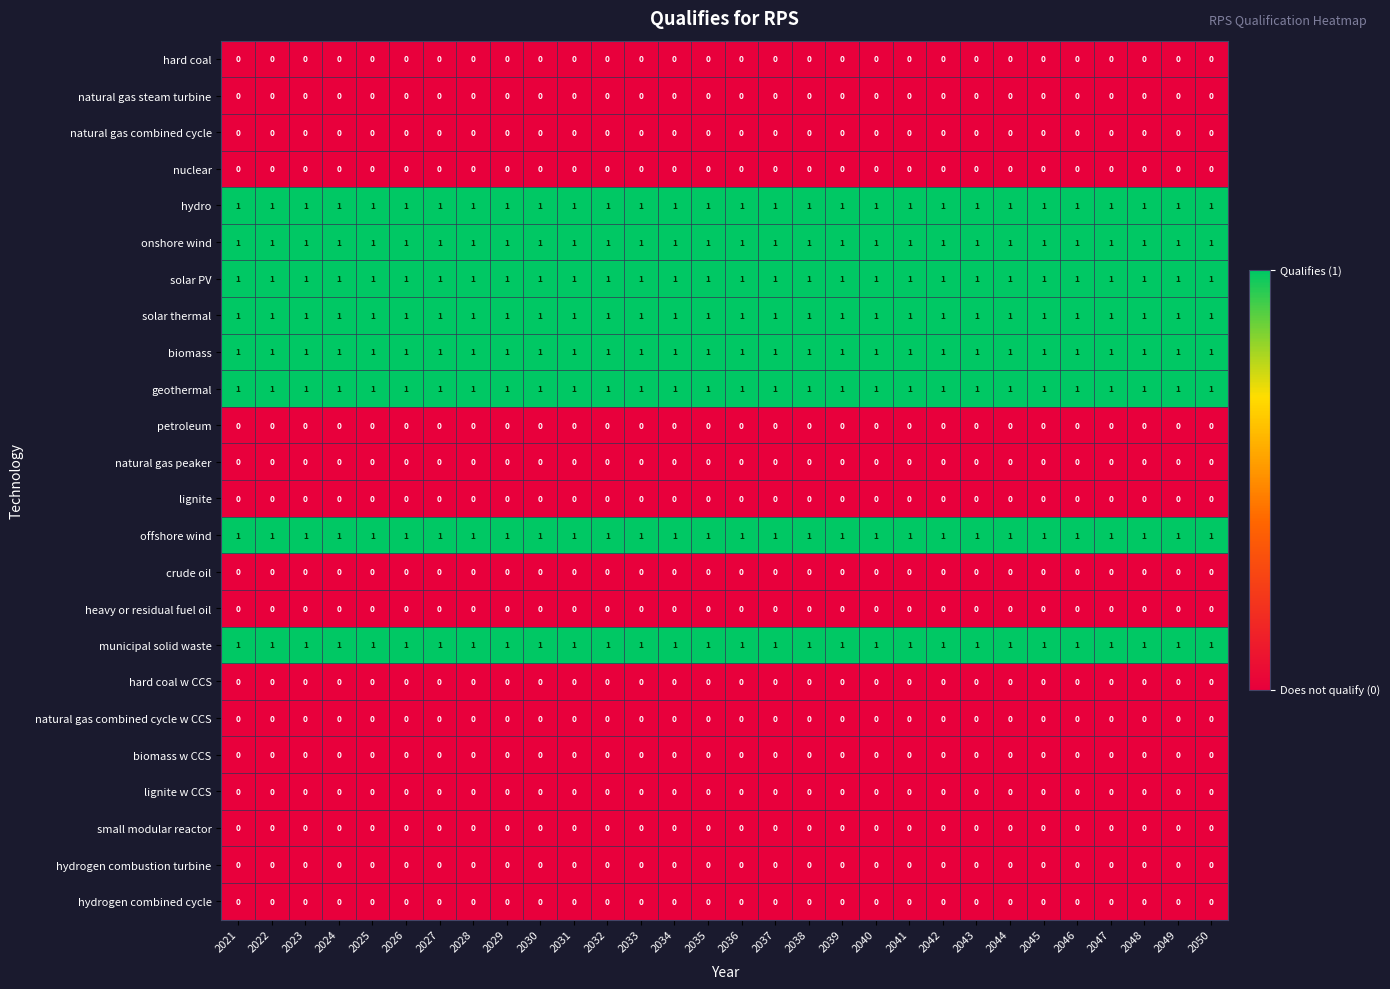

True or false: offshore wind has a value of 0 at 2046.

False